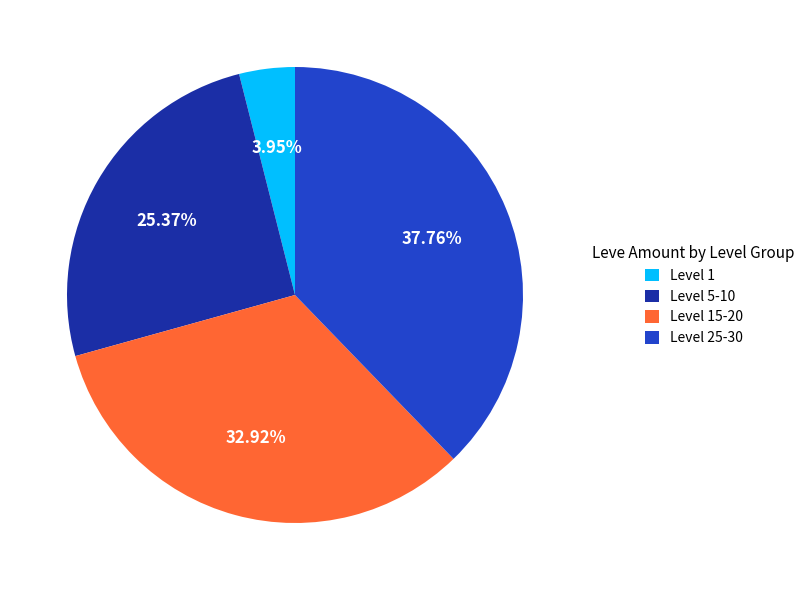

Rank the categories by value from highest to lowest.

Level 25-30, Level 15-20, Level 5-10, Level 1